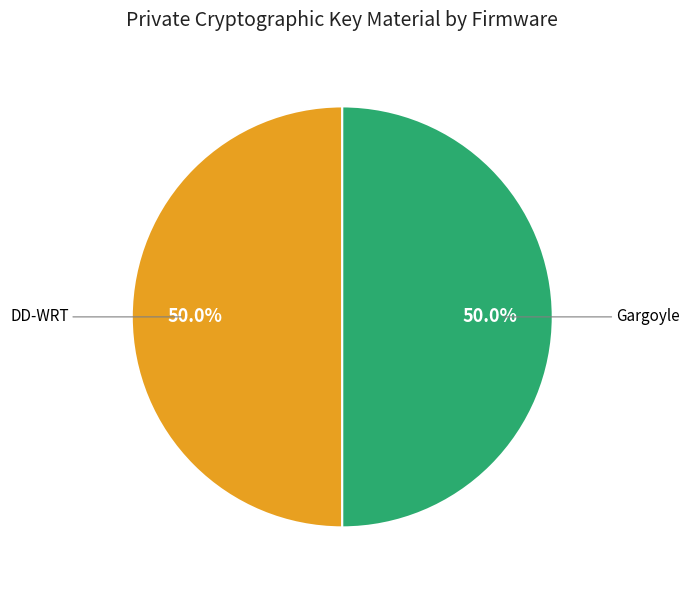

Count the number of slices in the pie.

2